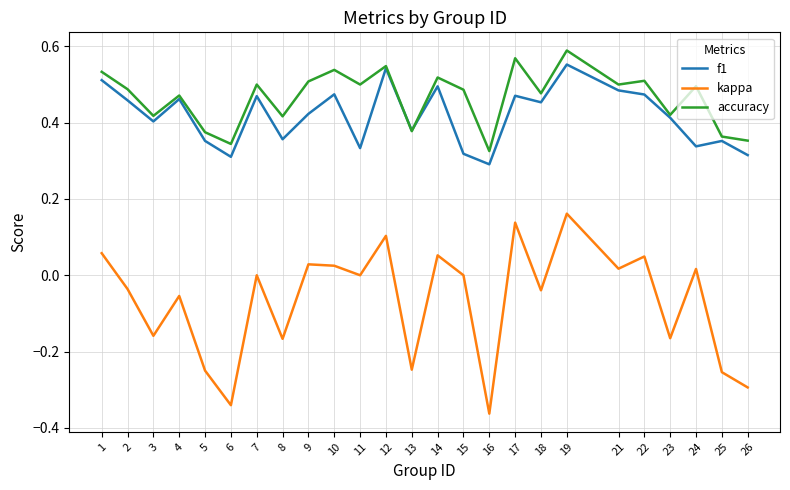

At which label does kappa reach its minimum?

16